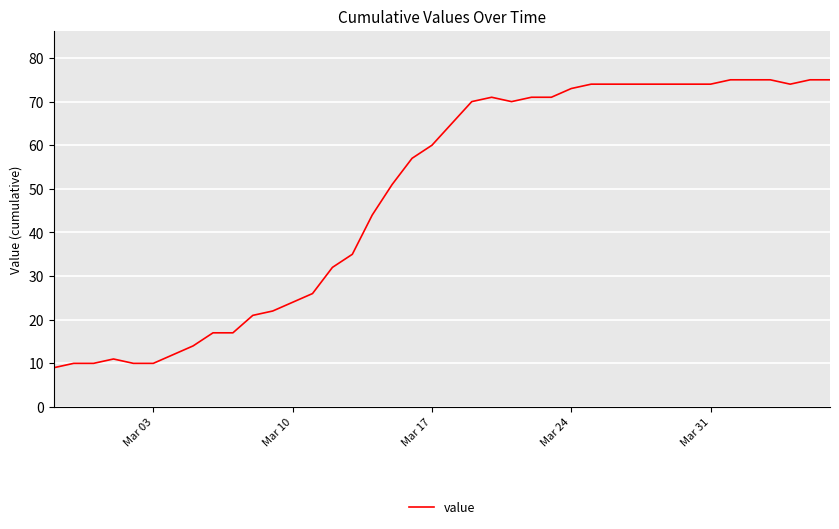

What is the difference between the maximum and minimum values?

66